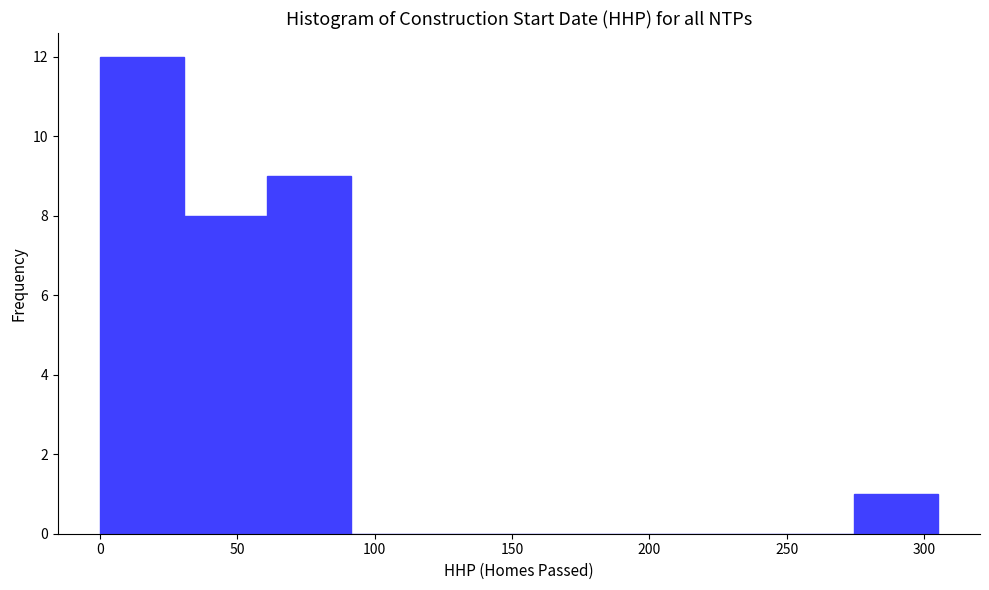

Over which range of the x-axis is the bar tallest?

0.0 to 30.5